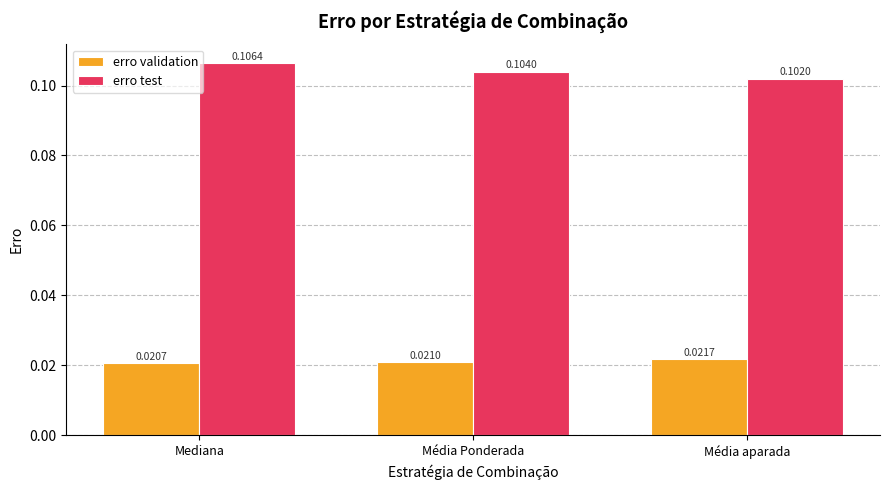

How many groups of bars are there?

3